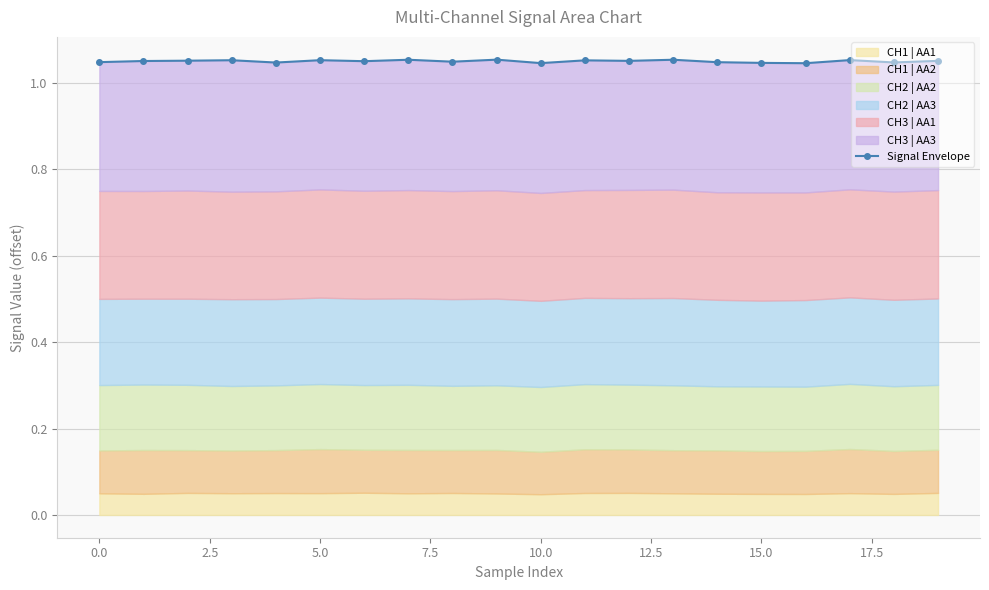

What is the sum of the values at 0.0 and 17?

2.1